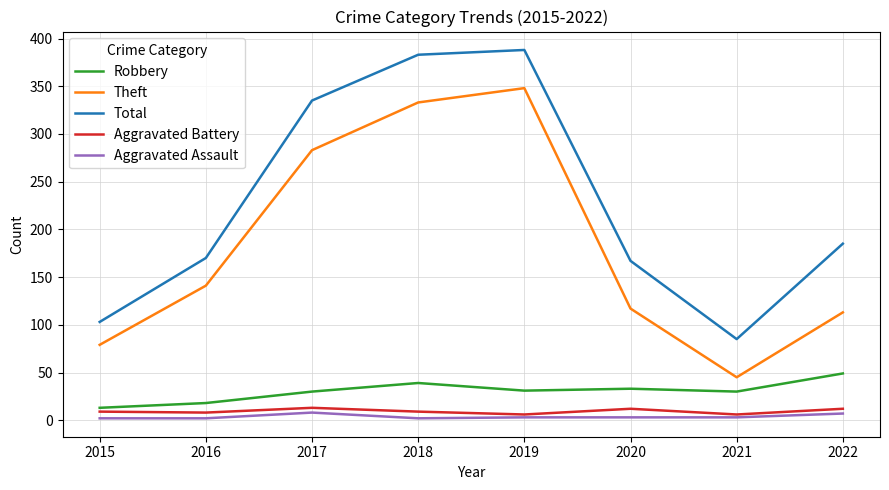

Is this an area chart (filled region under the line)?

No